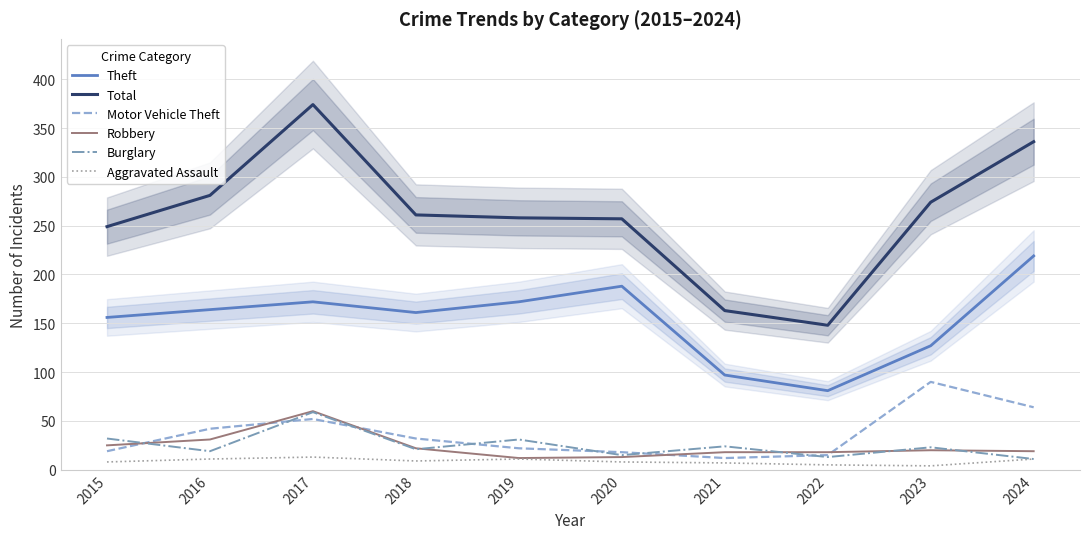

Which has a higher value, 2015 or 2021?

2015